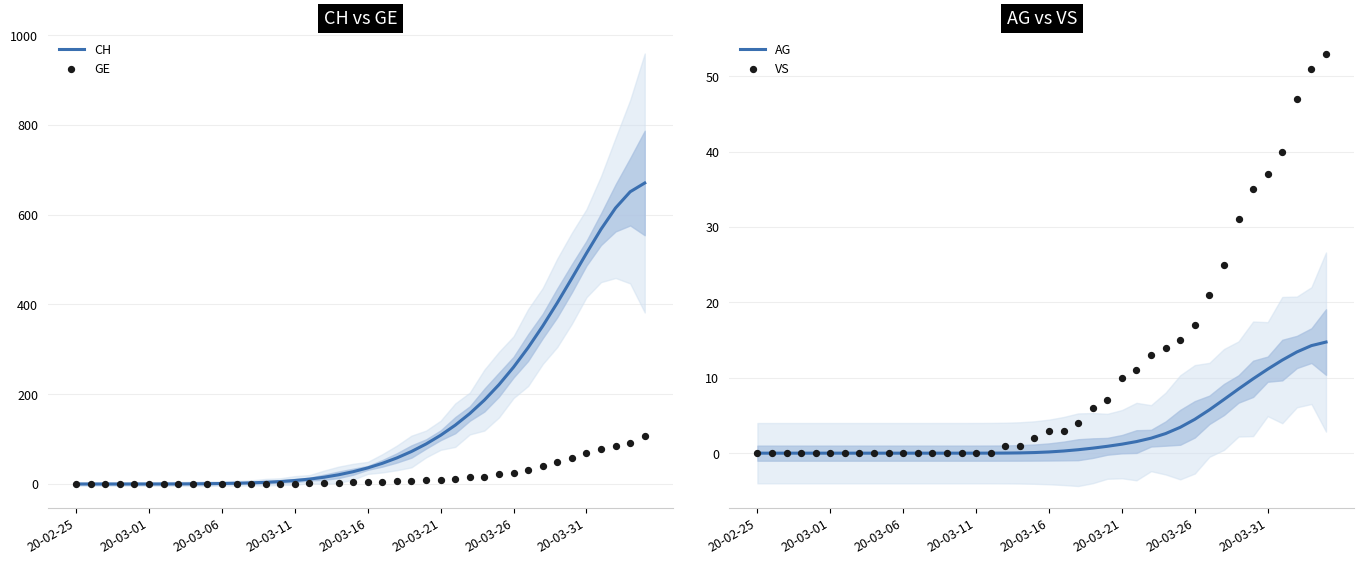

Which series contains the lowest Y value?

GE